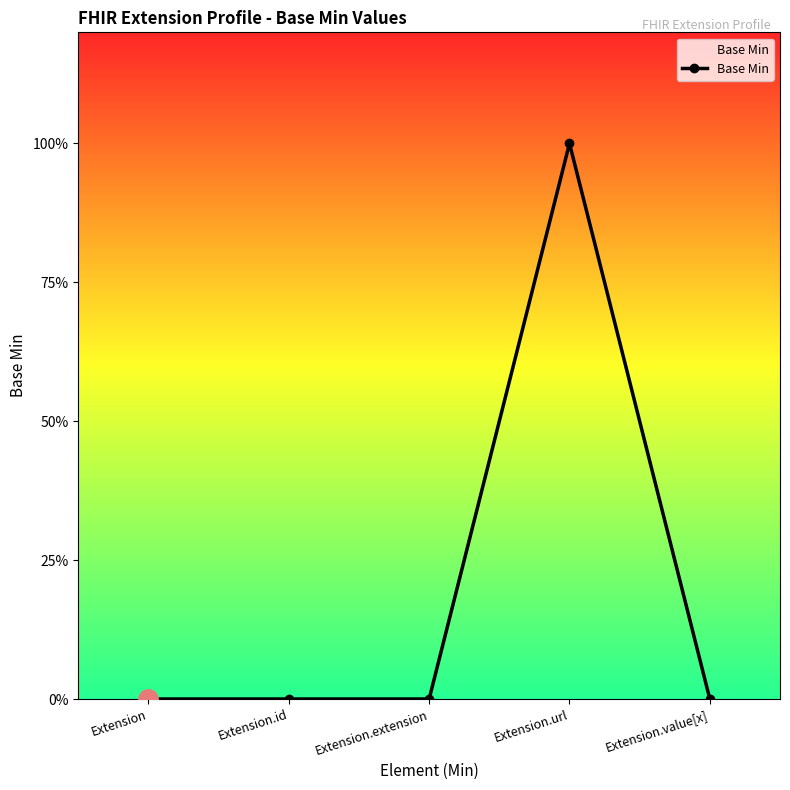

Reading left to right, extract all data points from this chart.

Extension=0	Extension.id=0	Extension.extension=0	Extension.url=1	Extension.value[x]=0